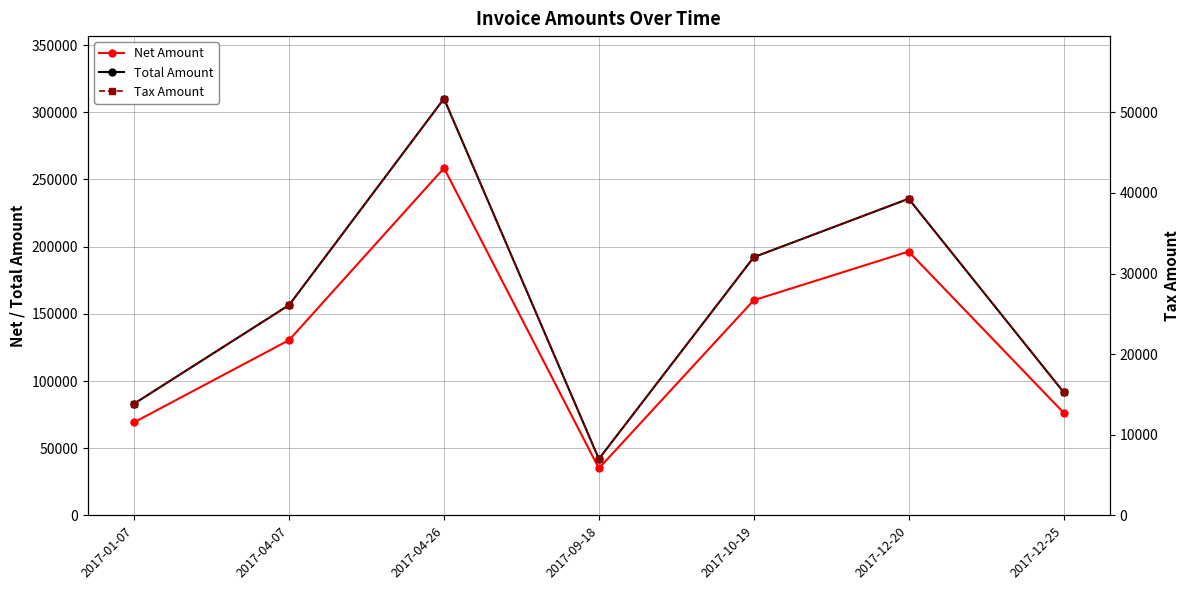

What is the greatest value displayed?

310142.0